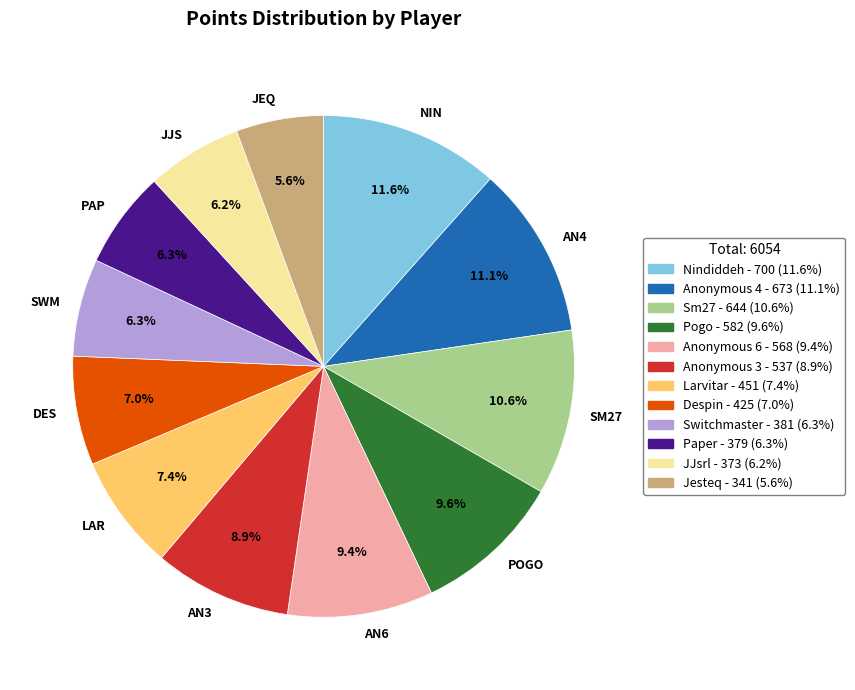

Does AN3 represent more than half of the total?

No